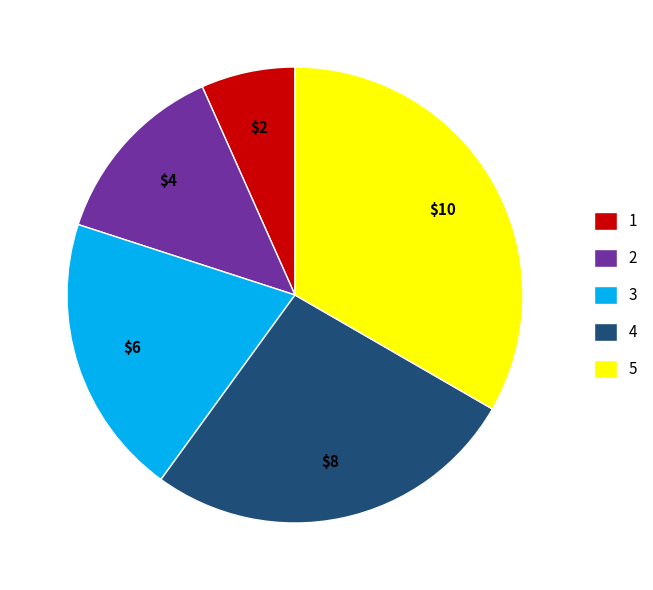

Combined, do 5 and 4 account for over 50%?

Yes